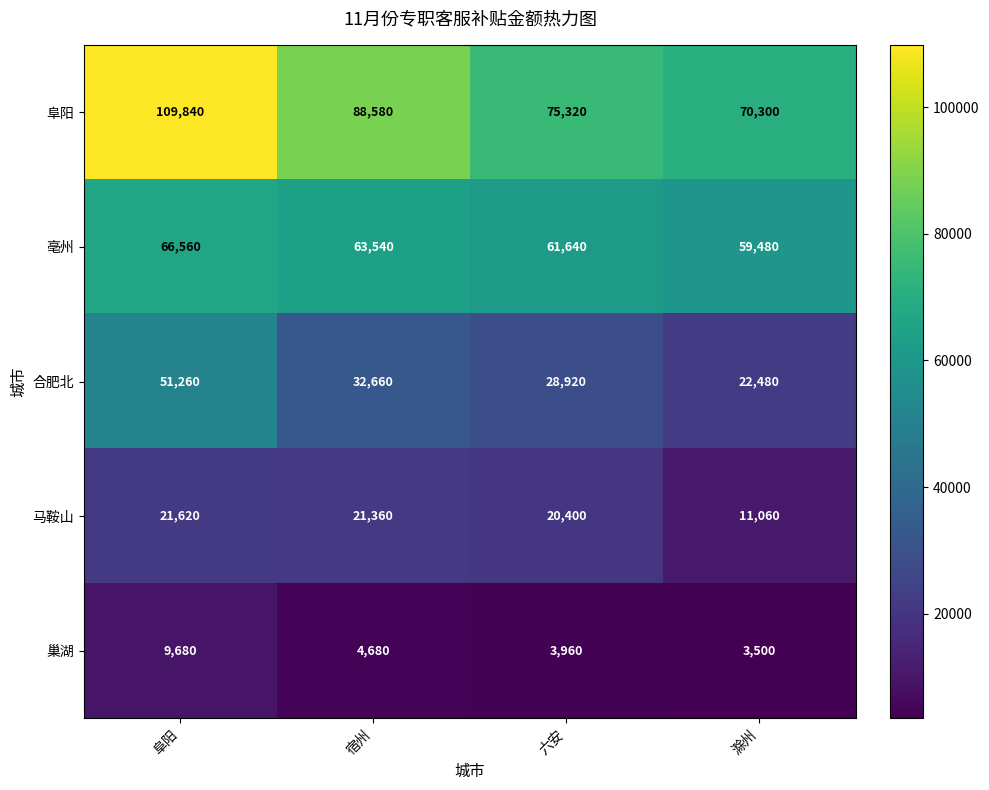

Which series changed the most between 六安 and 滁州?

马鞍山